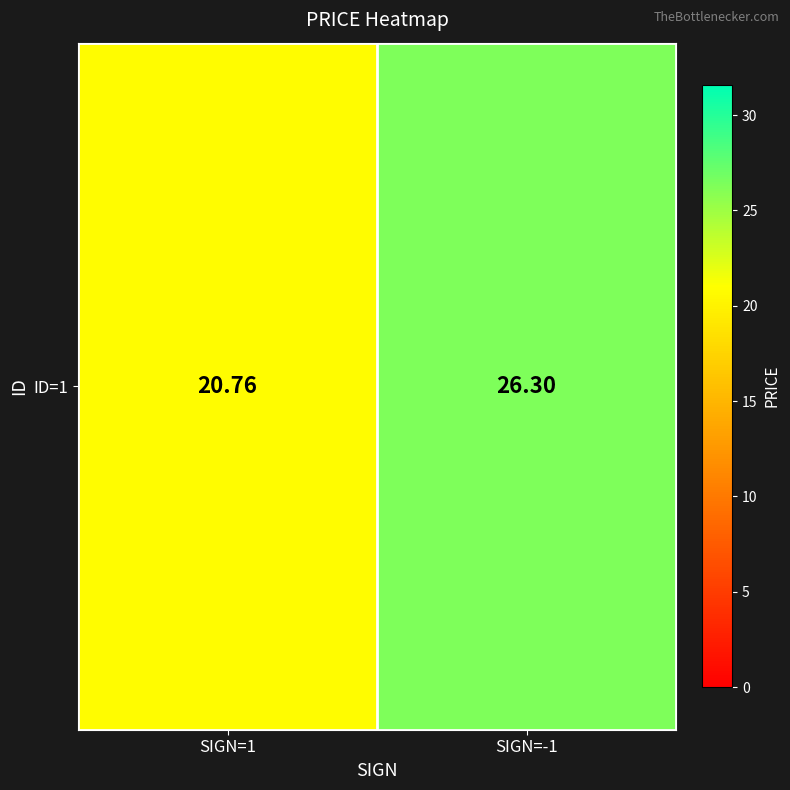

Read the value at SIGN=1.

20.8